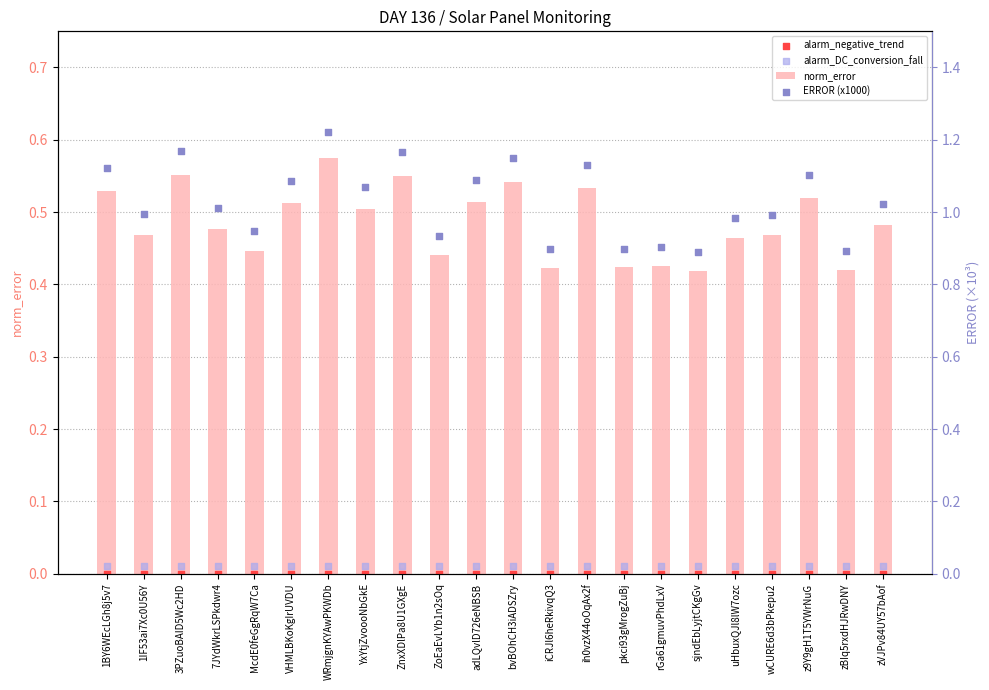

Which series reaches the maximum Y coordinate?

ERROR (x1000)